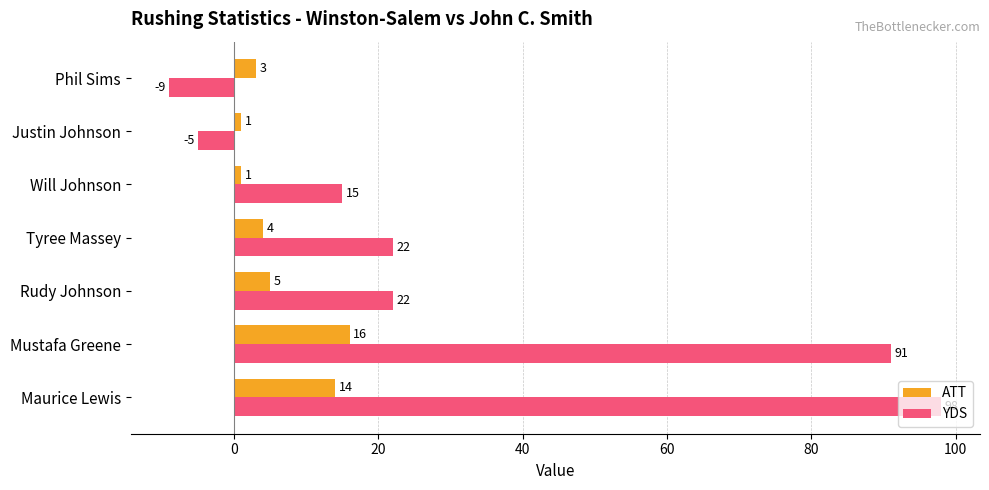

How many values in YDS are above zero?

5